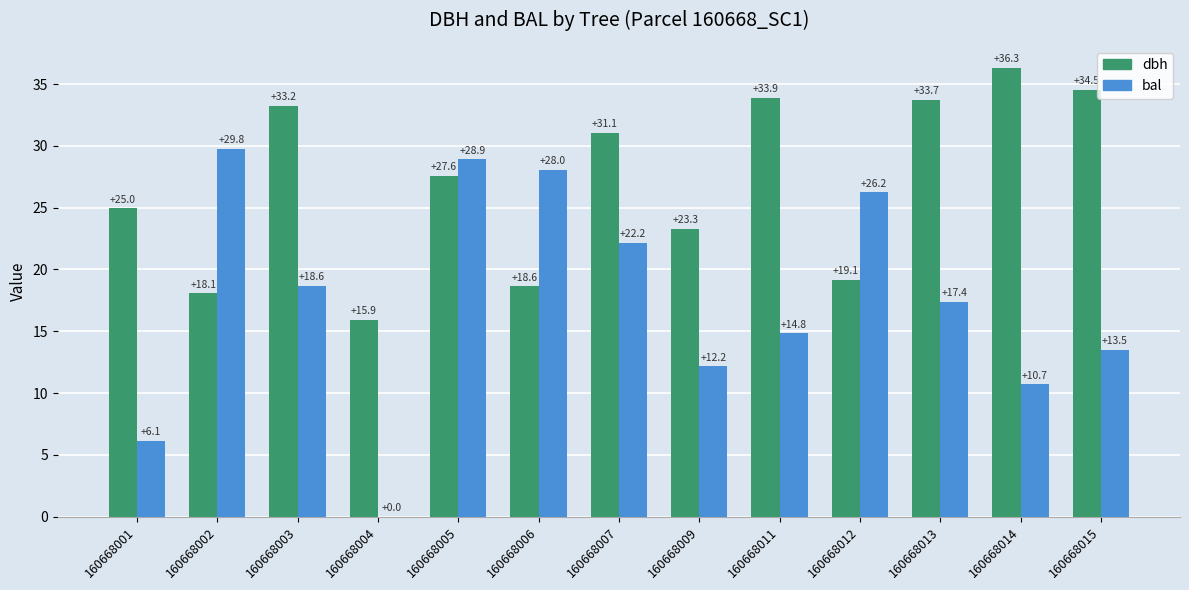

The dbh series shows 25.0 at 160668001. True or false?

True